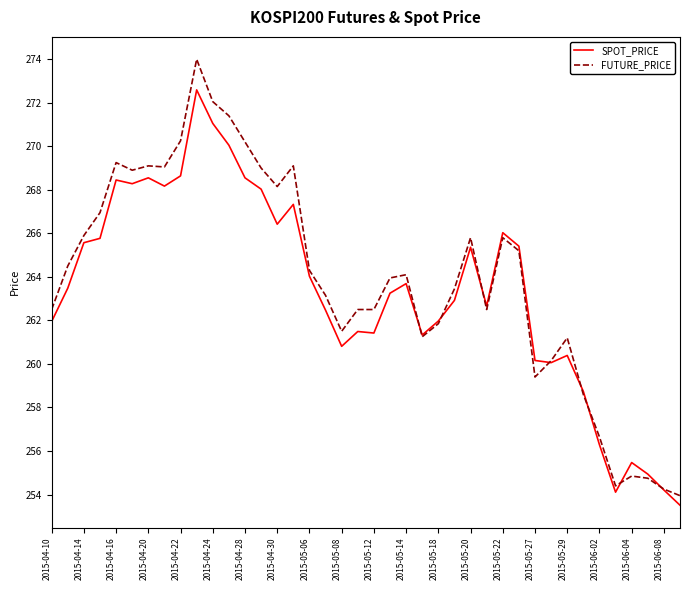

List the series in order of their overall mean, lowest first.

SPOT_PRICE, FUTURE_PRICE